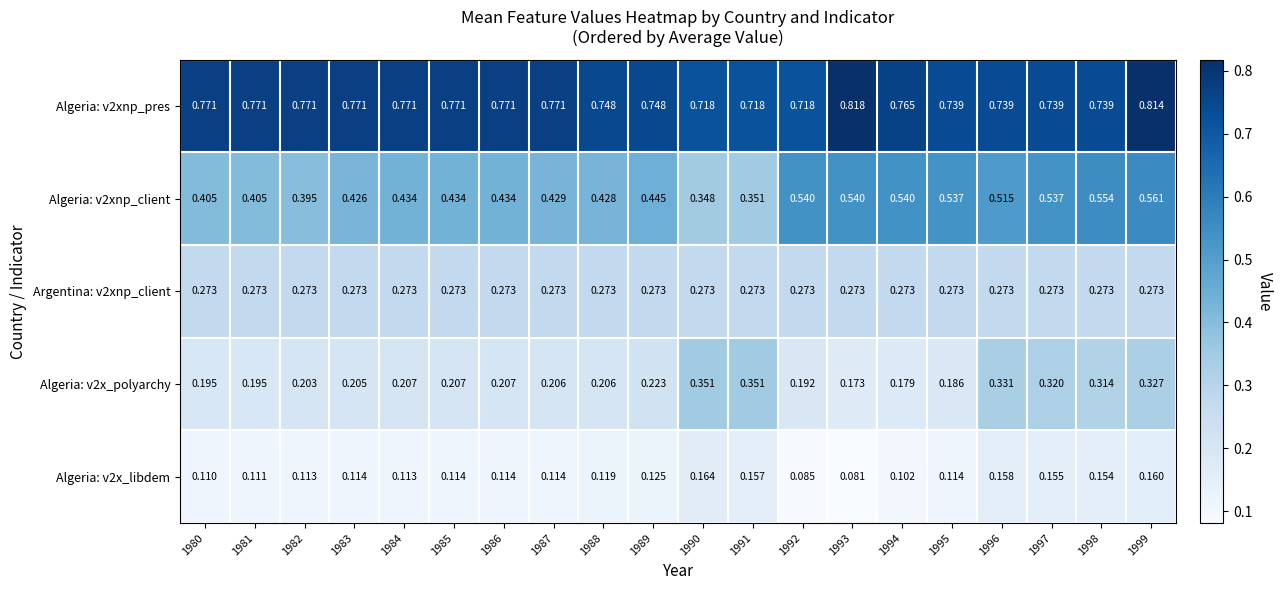

What is the total value across all series at 1995?

1.8